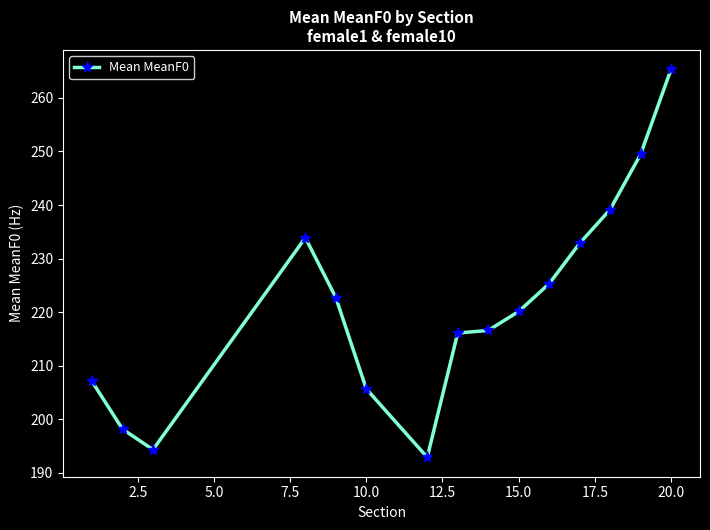

What is the minimum value shown in the chart?

192.9